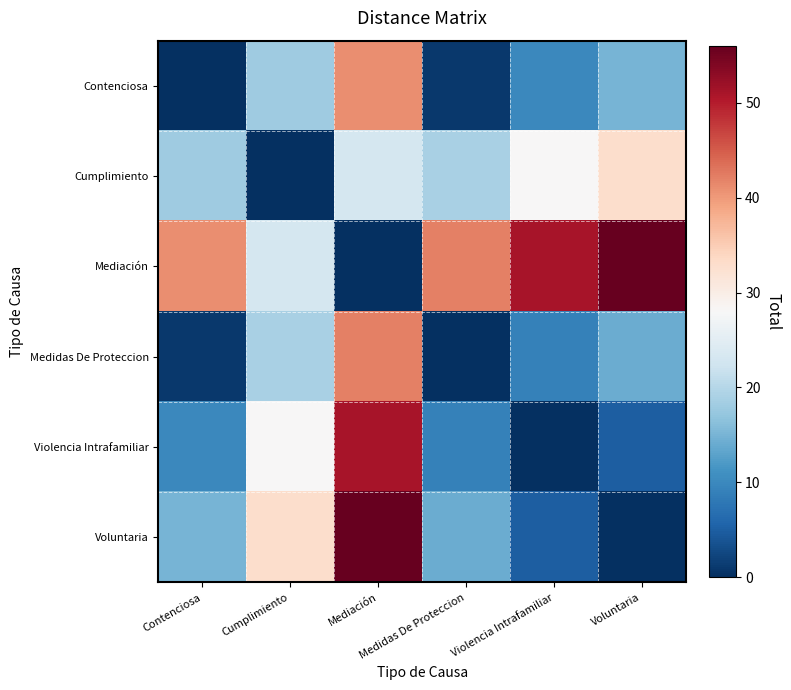

Reading right to left, list all the values displayed in this chart.

Contenciosa: Voluntaria=15	Violencia Intrafamiliar=10	Medidas De Proteccion=1	Mediación=41	Cumplimiento=18	Contenciosa=0
Cumplimiento: Voluntaria=33	Violencia Intrafamiliar=28	Medidas De Proteccion=19	Mediación=23	Cumplimiento=0	Contenciosa=18
Mediación: Voluntaria=56	Violencia Intrafamiliar=51	Medidas De Proteccion=42	Mediación=0	Cumplimiento=23	Contenciosa=41
Medidas De Proteccion: Voluntaria=14	Violencia Intrafamiliar=9	Medidas De Proteccion=0	Mediación=42	Cumplimiento=19	Contenciosa=1
Violencia Intrafamiliar: Voluntaria=5	Violencia Intrafamiliar=0	Medidas De Proteccion=9	Mediación=51	Cumplimiento=28	Contenciosa=10
Voluntaria: Voluntaria=0	Violencia Intrafamiliar=5	Medidas De Proteccion=14	Mediación=56	Cumplimiento=33	Contenciosa=15